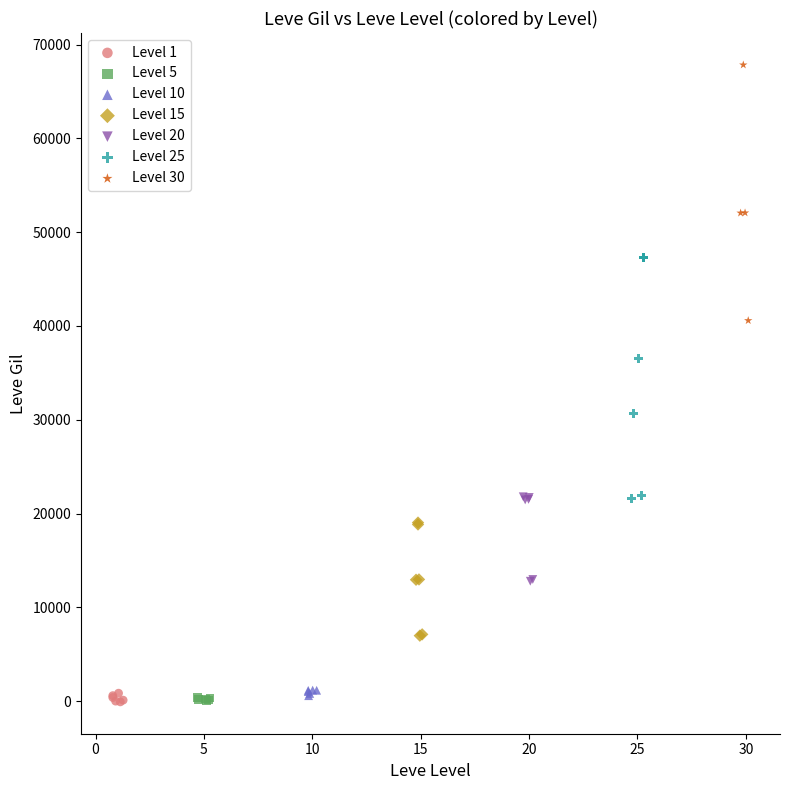

Which series contains the highest Y value?

Level 30